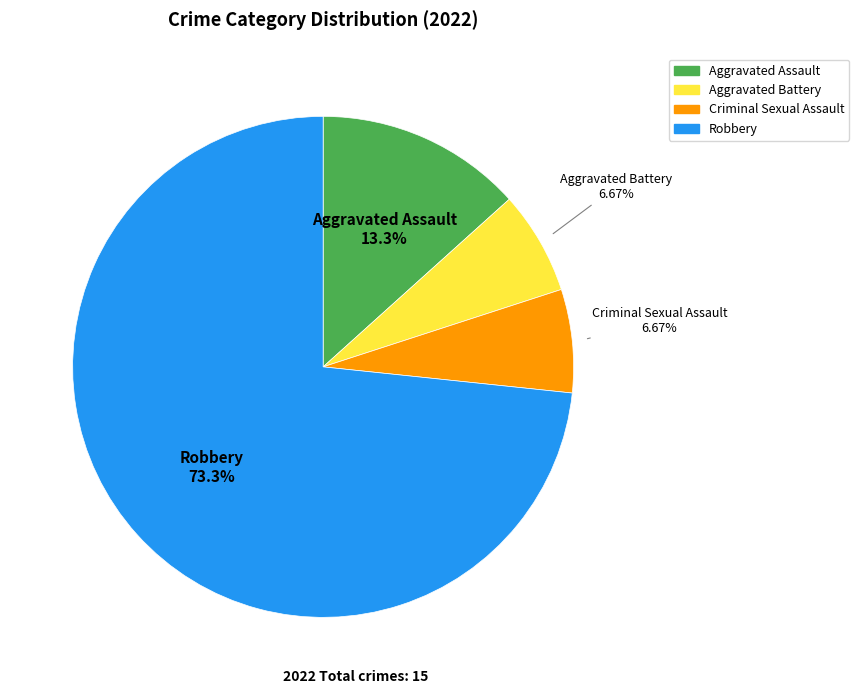

How many segments does this pie chart have?

4